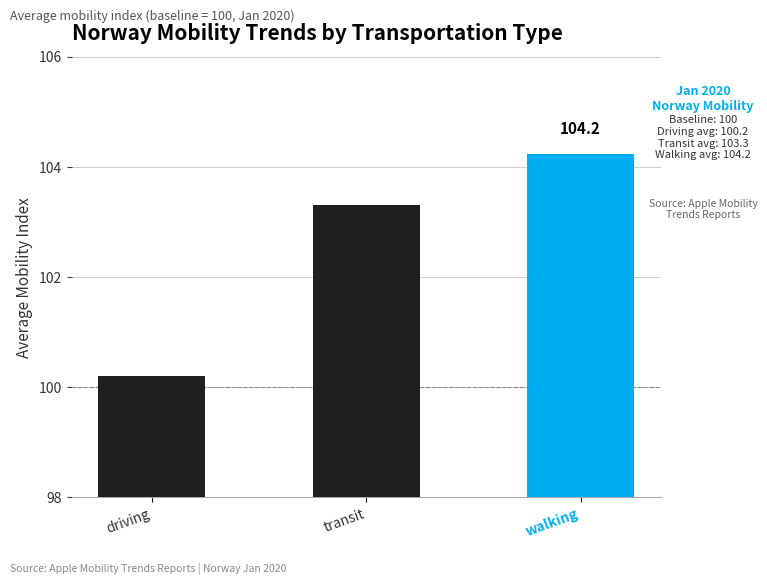

Which has a higher value, transit or walking?

walking